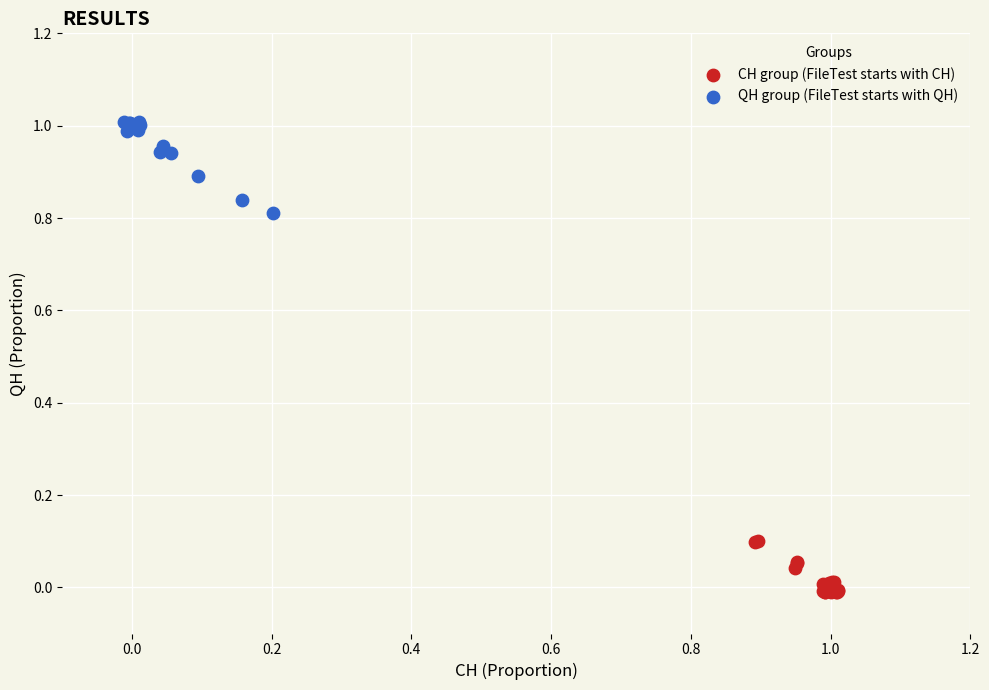

Which series contains the lowest Y value?

CH group (FileTest starts with CH)